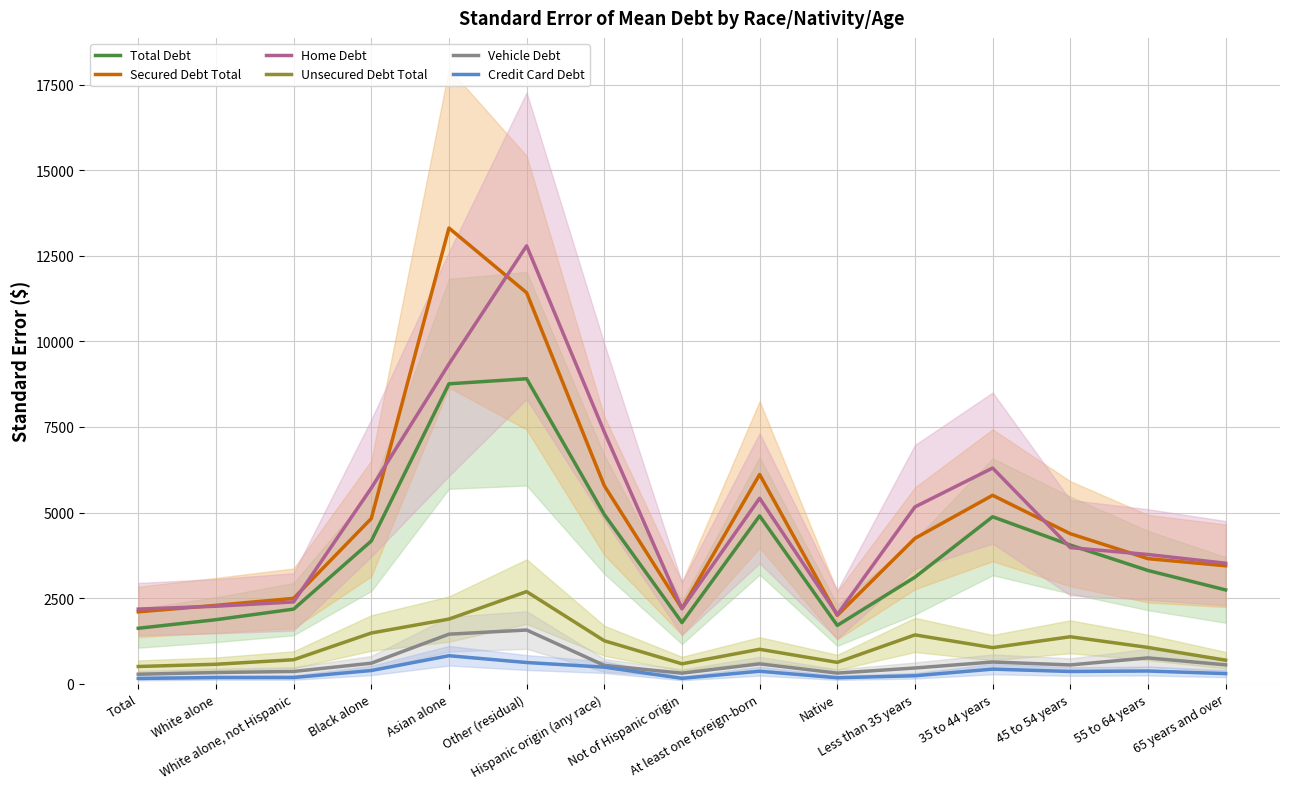

What is the minimum value for Secured Debt Total?

1998.0